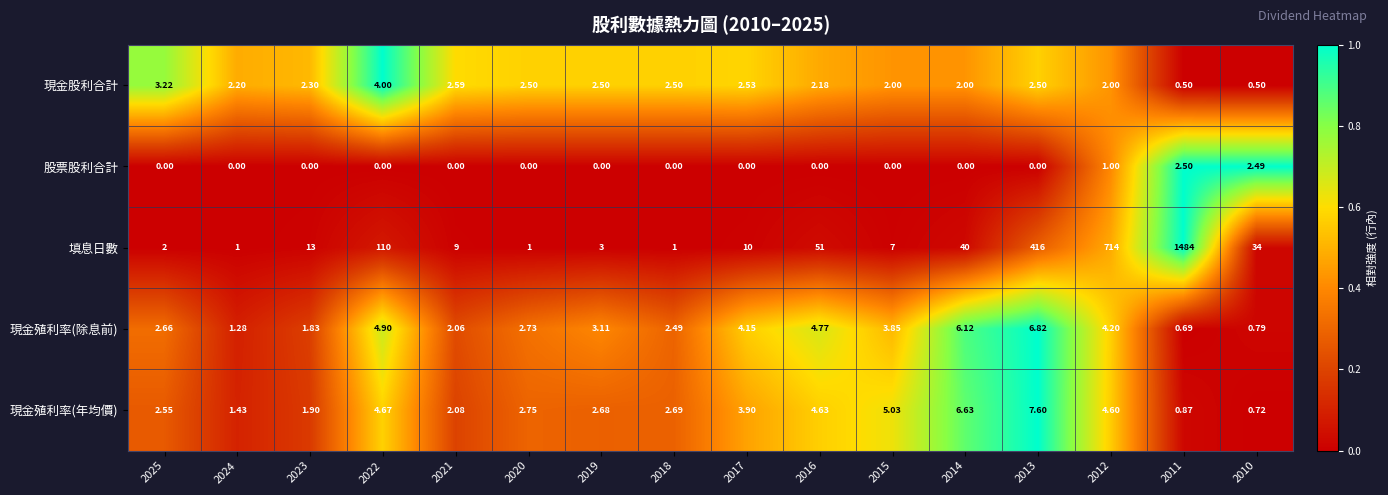

Which series has the largest range (max minus min)?

填息日數